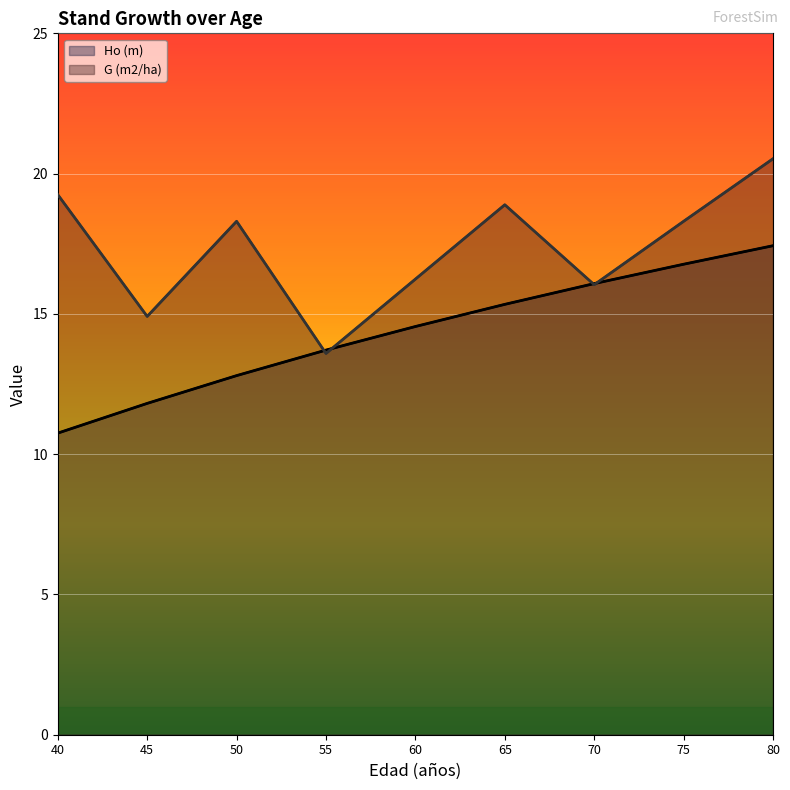

At which label does G (m2/ha) first exceed 18?

40